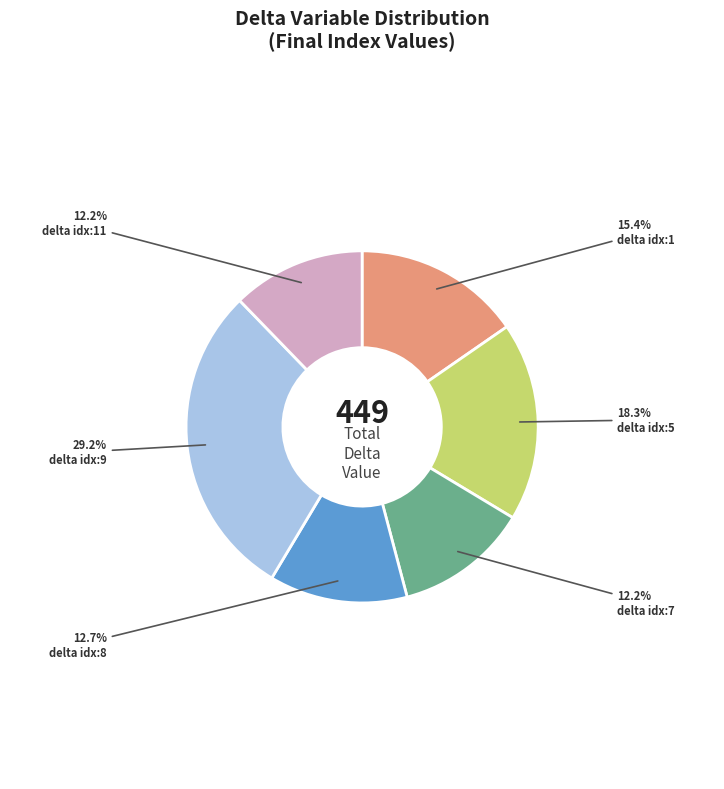

Is there a majority slice in this chart?

No